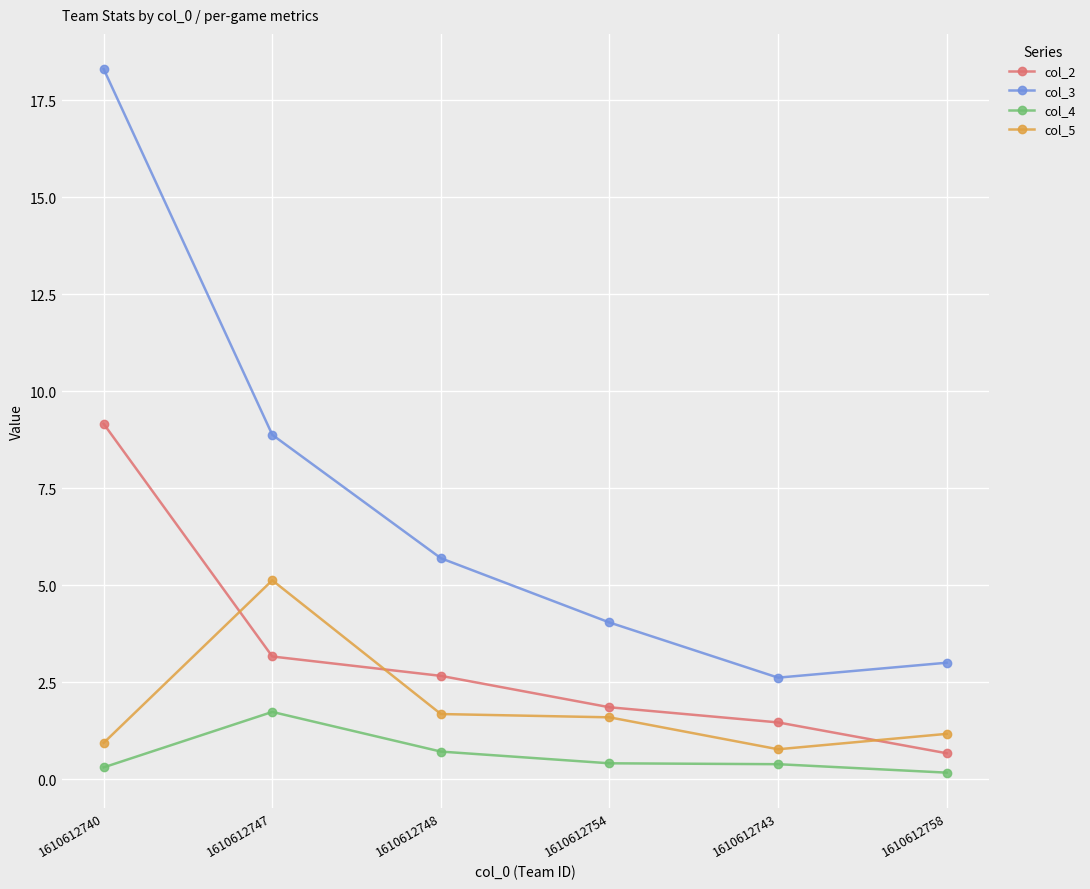

True or false: col_2 has more than 2 interior local peaks.

False